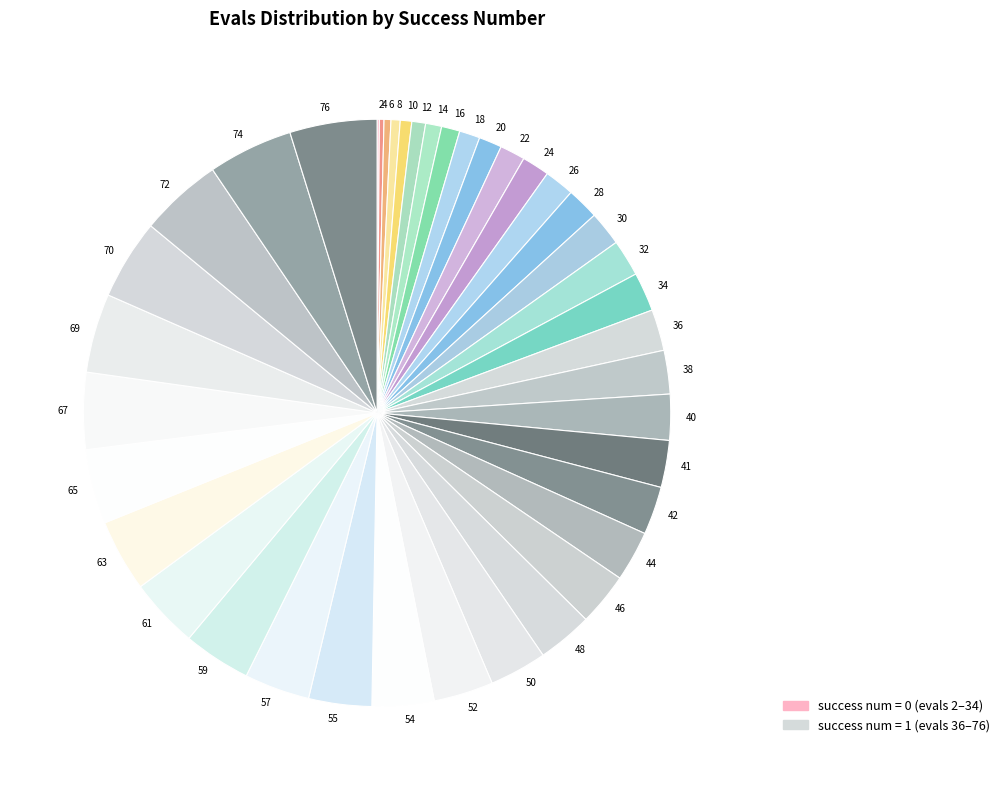

Is 6 the majority of the pie?

No